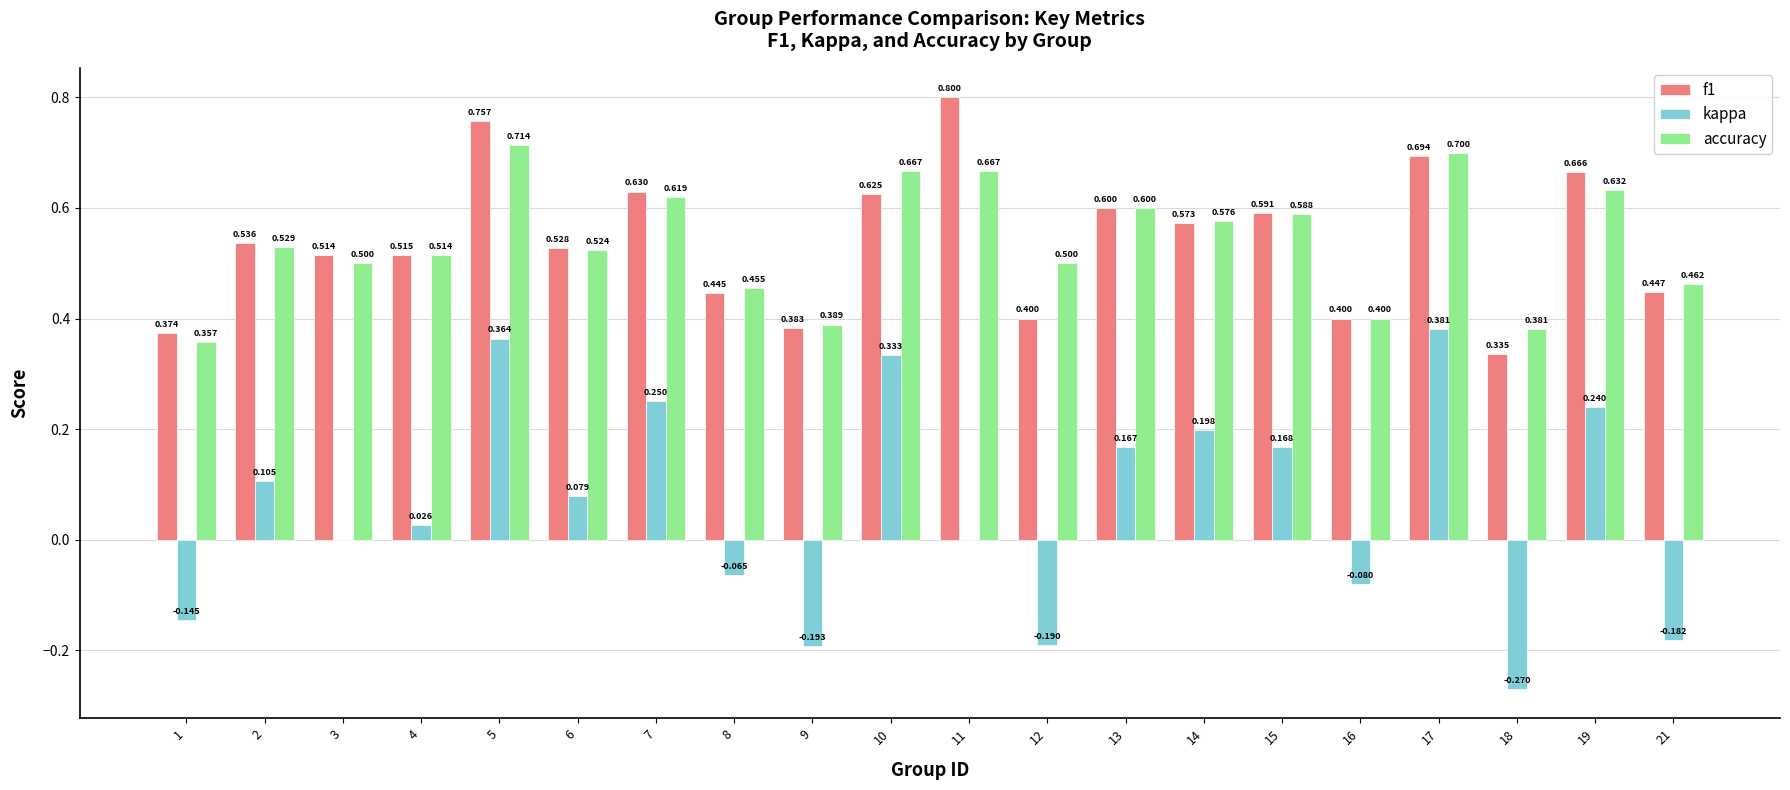

What is the total value across all series at 16?

0.7